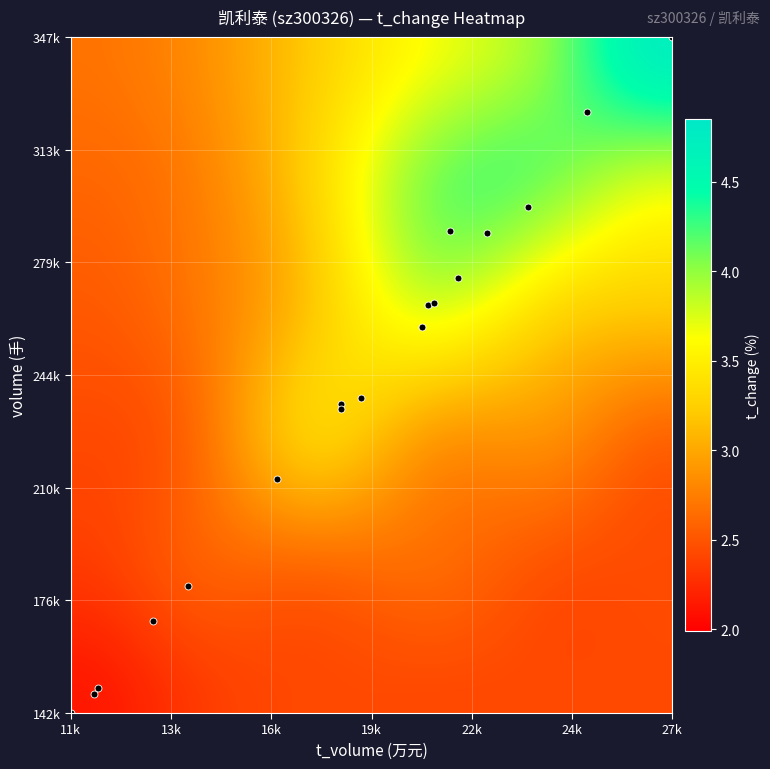

Which series has the largest total across all categories?

volume